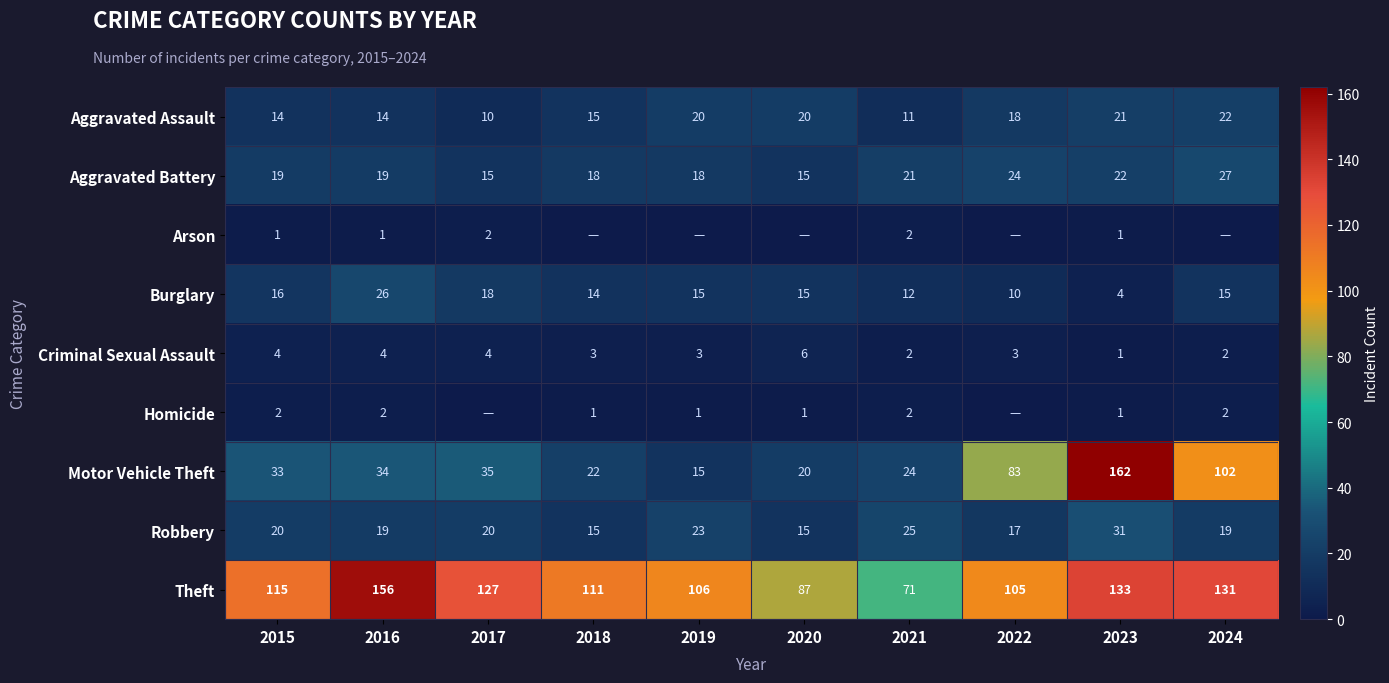

How many Robbery values are between 17 and 23?

6